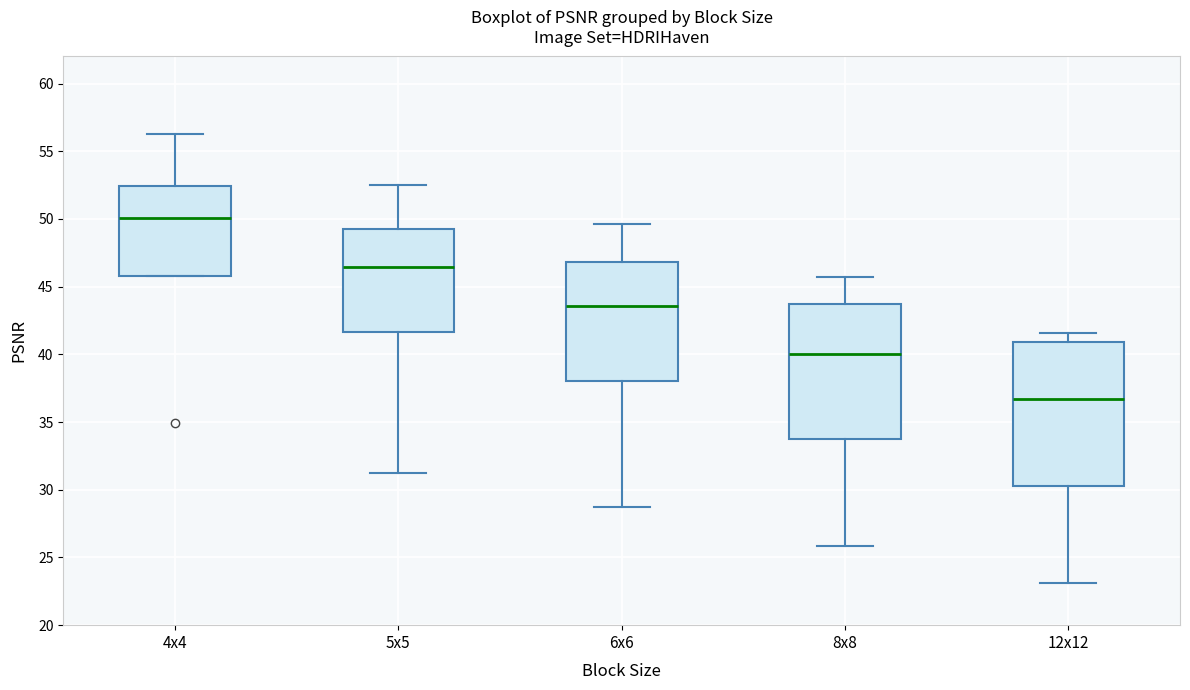

Which box's median line is the lowest?

12x12